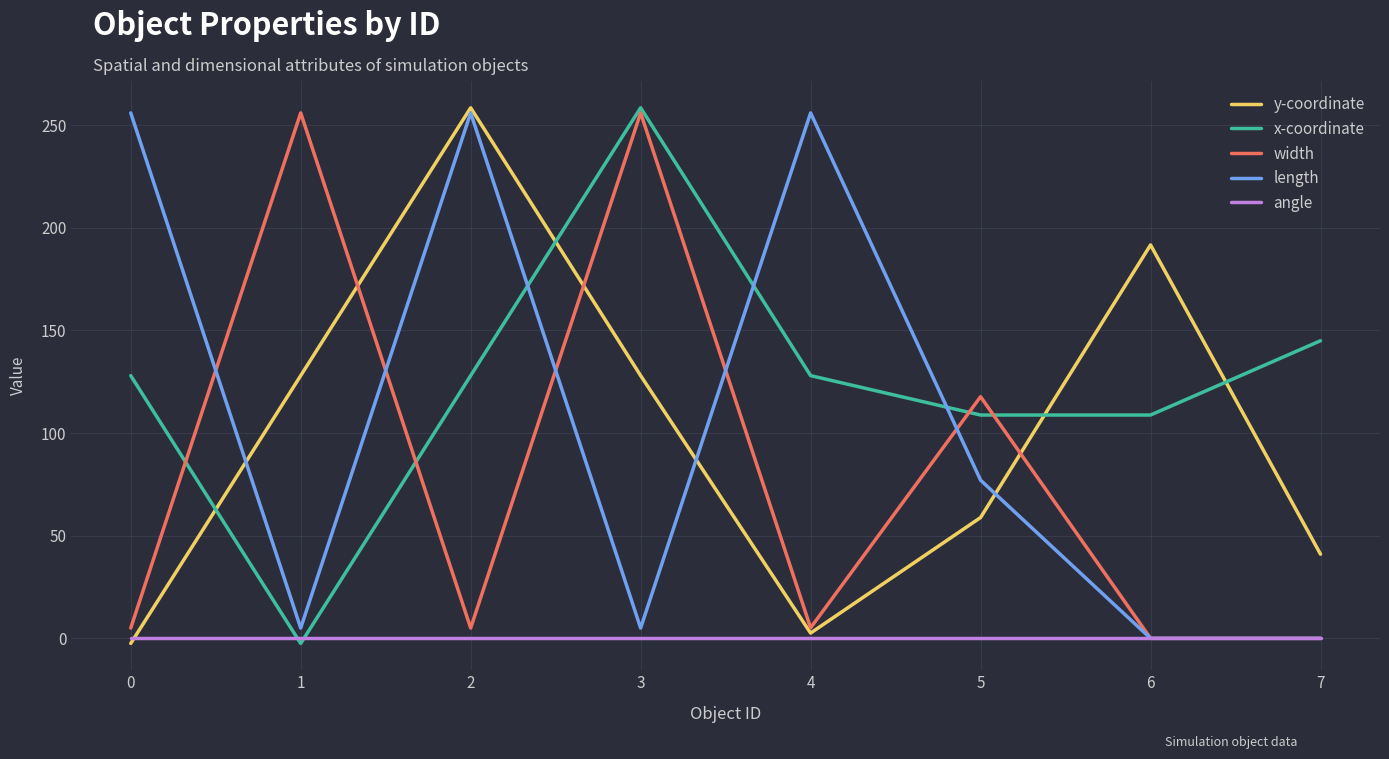

Between 5 and 7, which series saw the biggest shift?

width